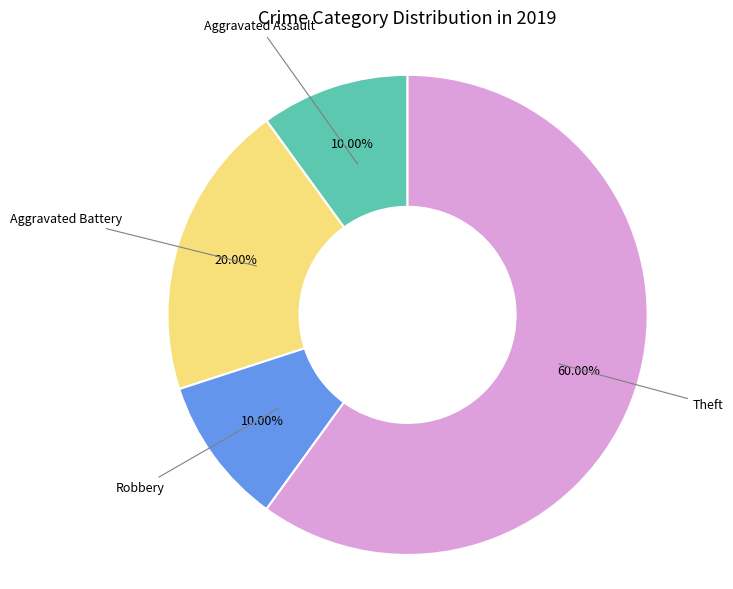

Is there a majority slice in this chart?

Yes